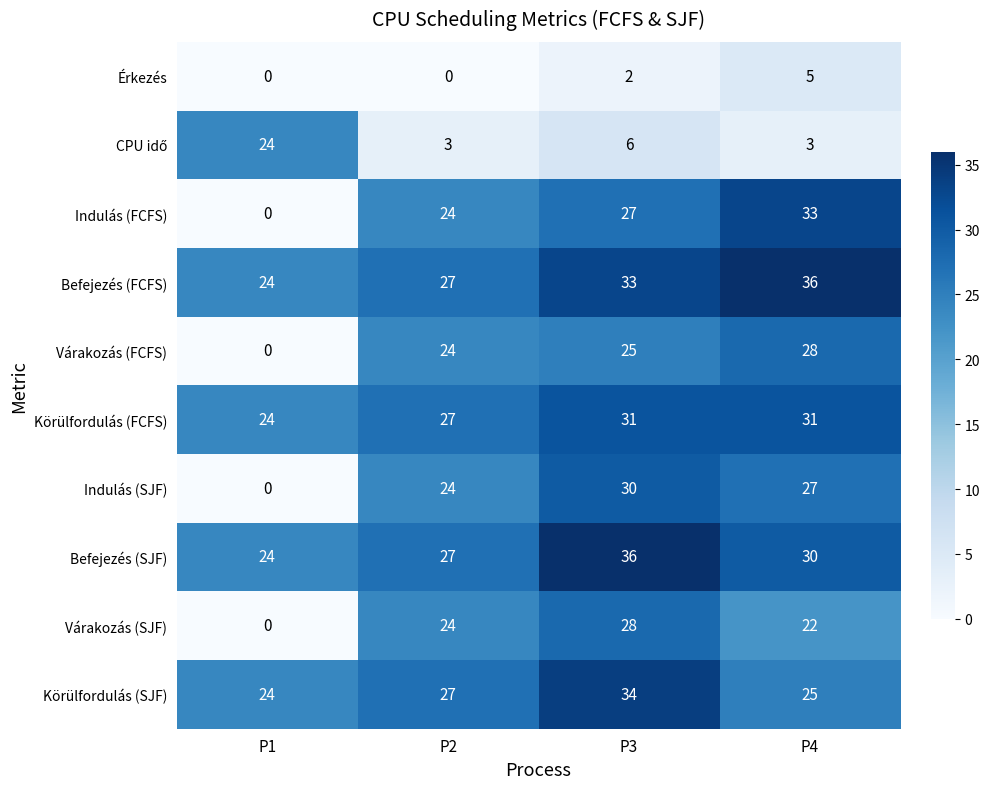

Where is Indulás (SJF) nearest to the value 15?

P2